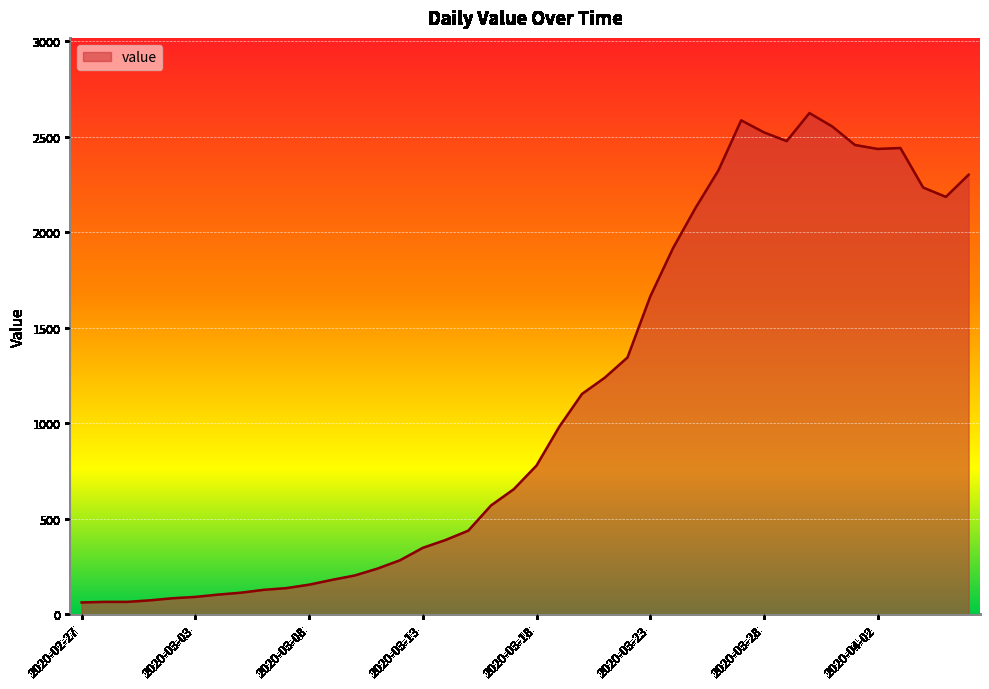

What is the difference between the maximum and minimum values?

2563